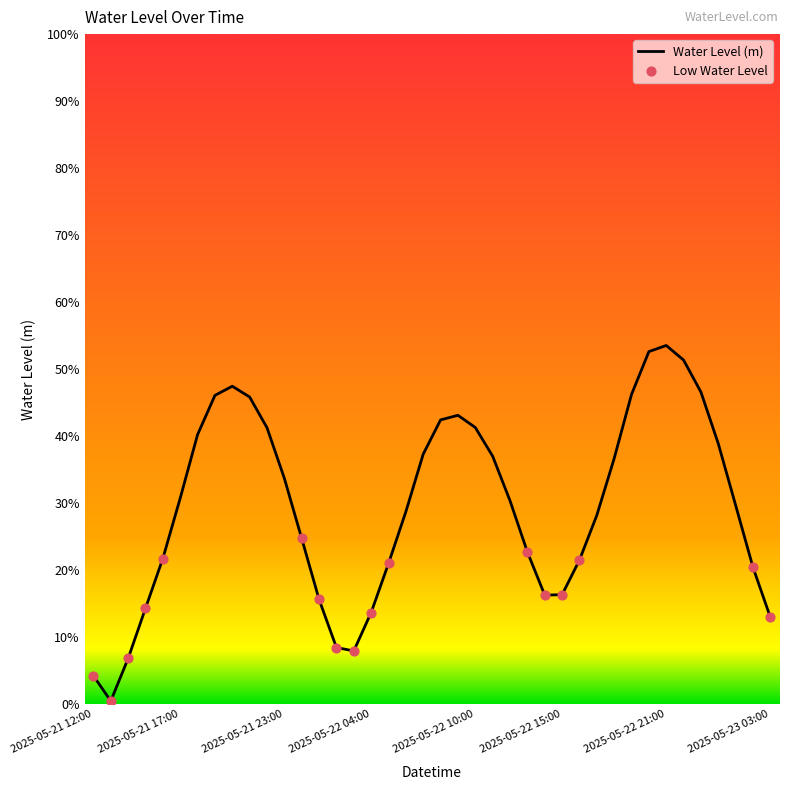

Does the chart have visible grid lines?

No